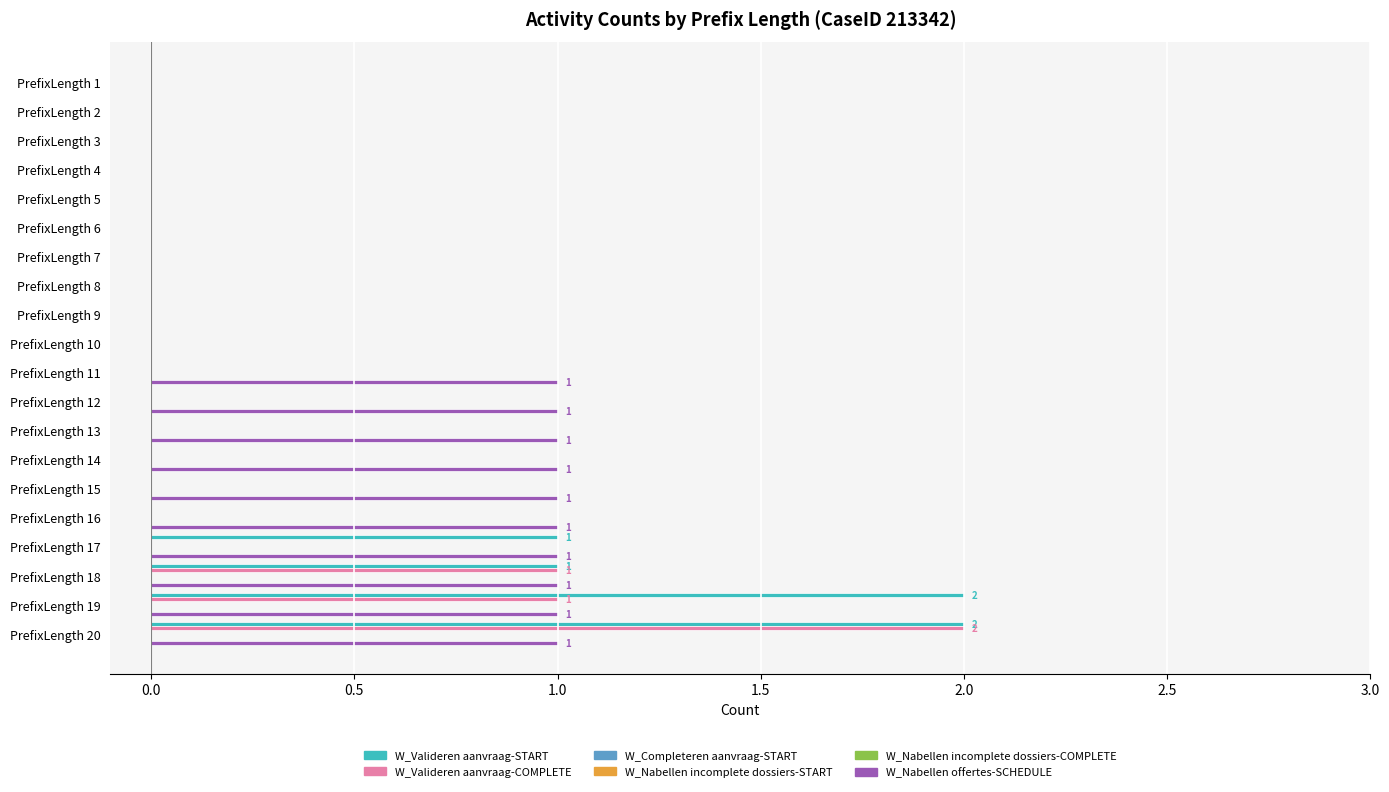

Are the bars horizontal?

Yes